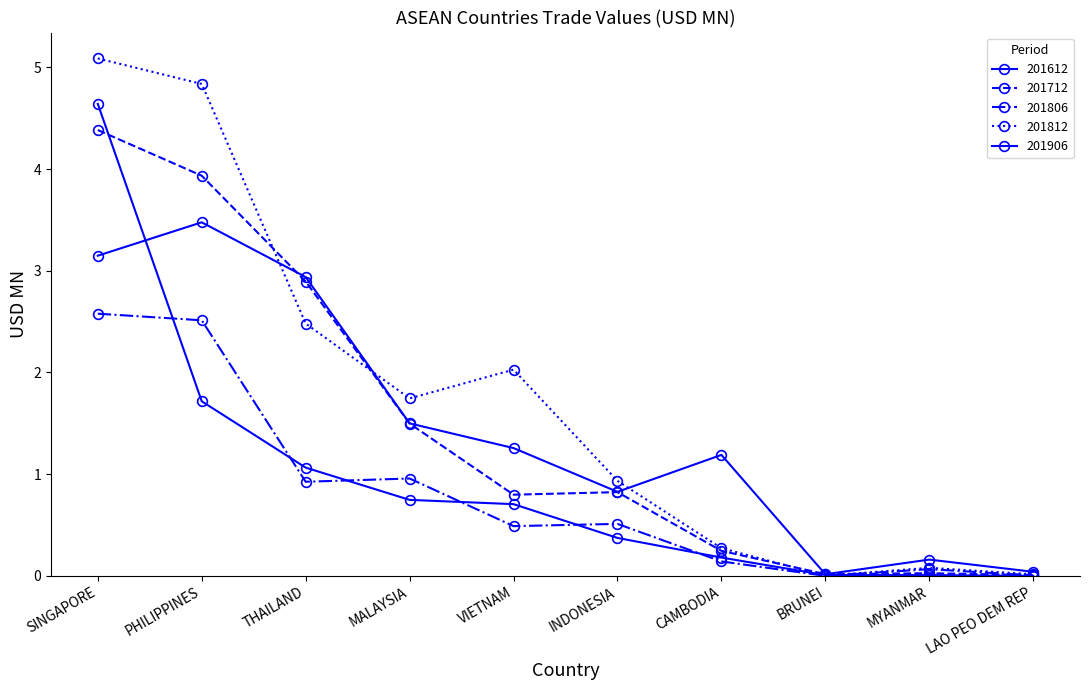

How many lines are shown in the chart?

5